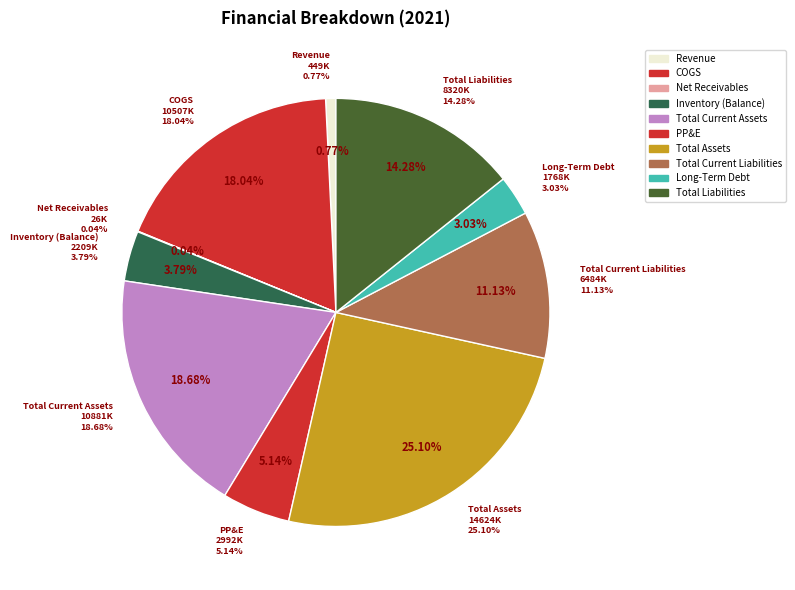

Which category has the smallest portion of the pie?

Net Receivables